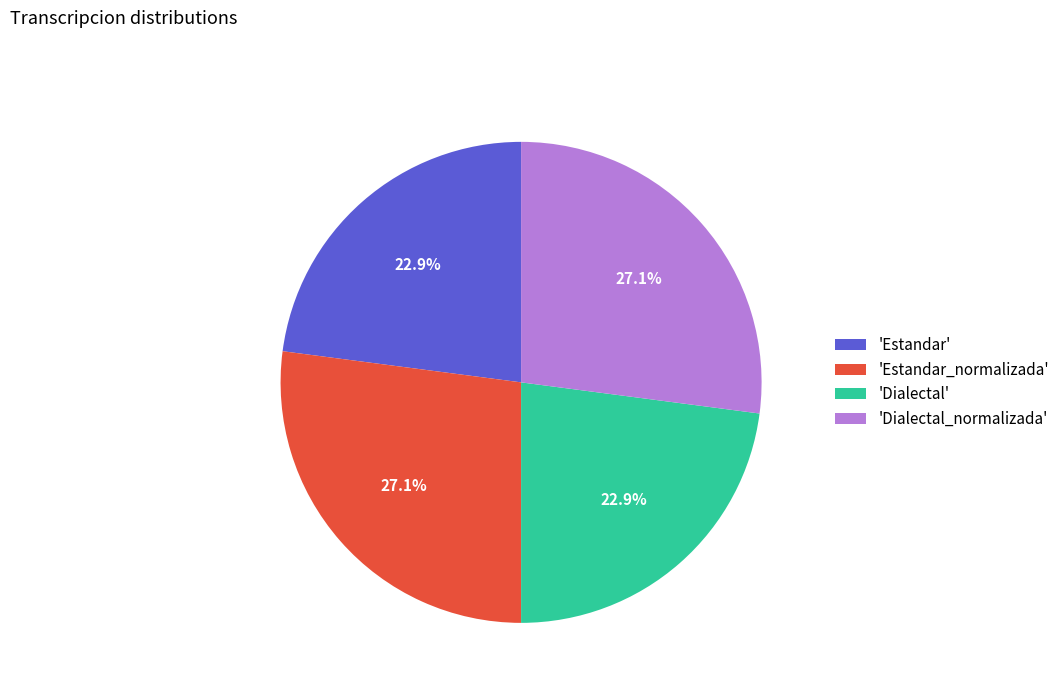

Does any single category account for the majority?

No